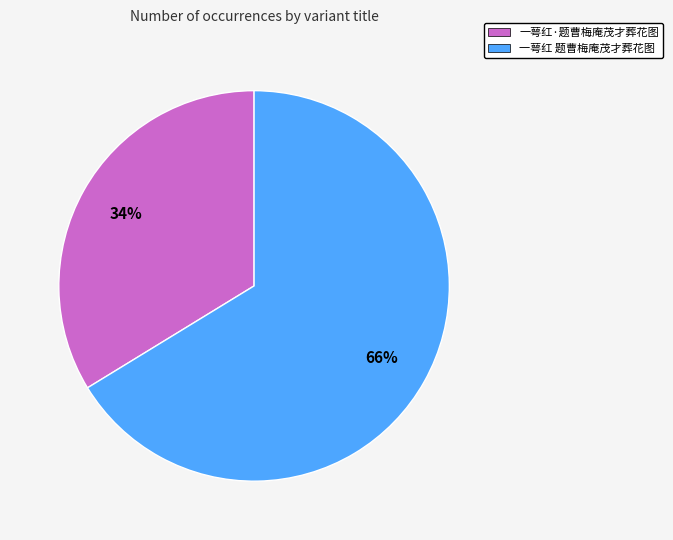

Which slice is the smallest?

一萼红·题曹梅庵茂才葬花图